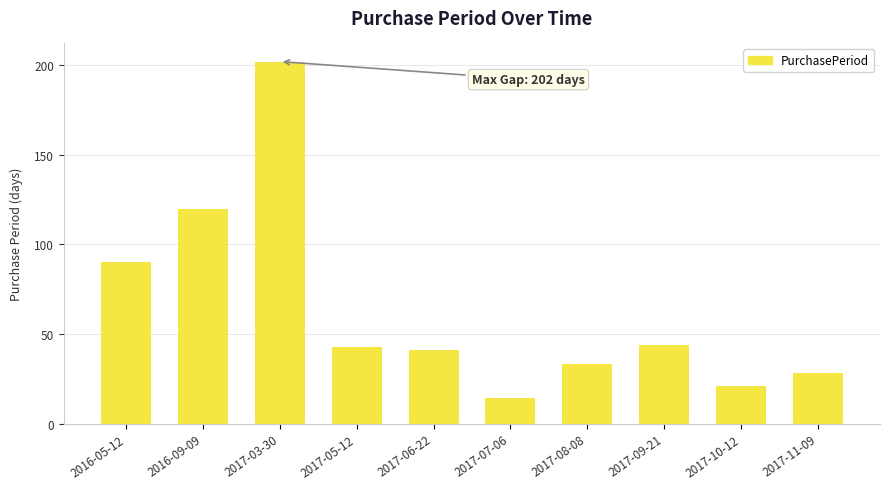

How many bars are there in total?

10